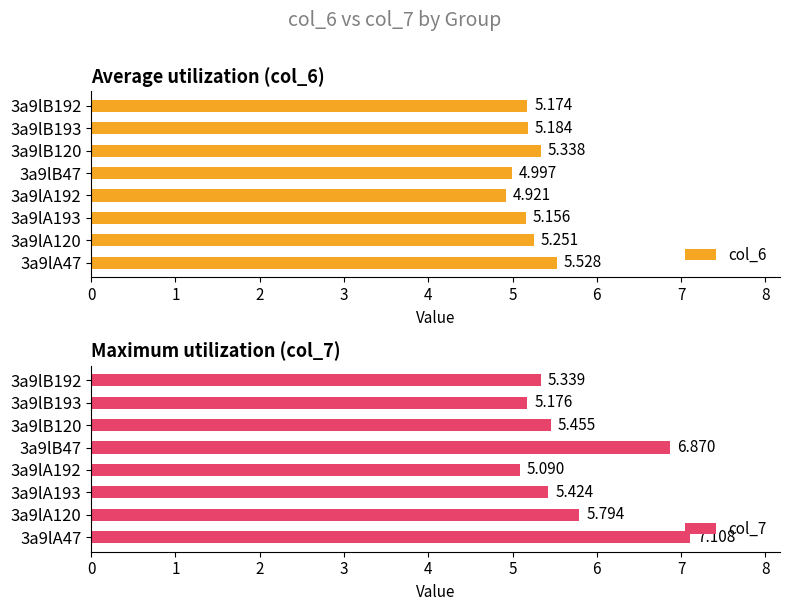

The col_7 series shows 5.5 at 3a9lB120. True or false?

True